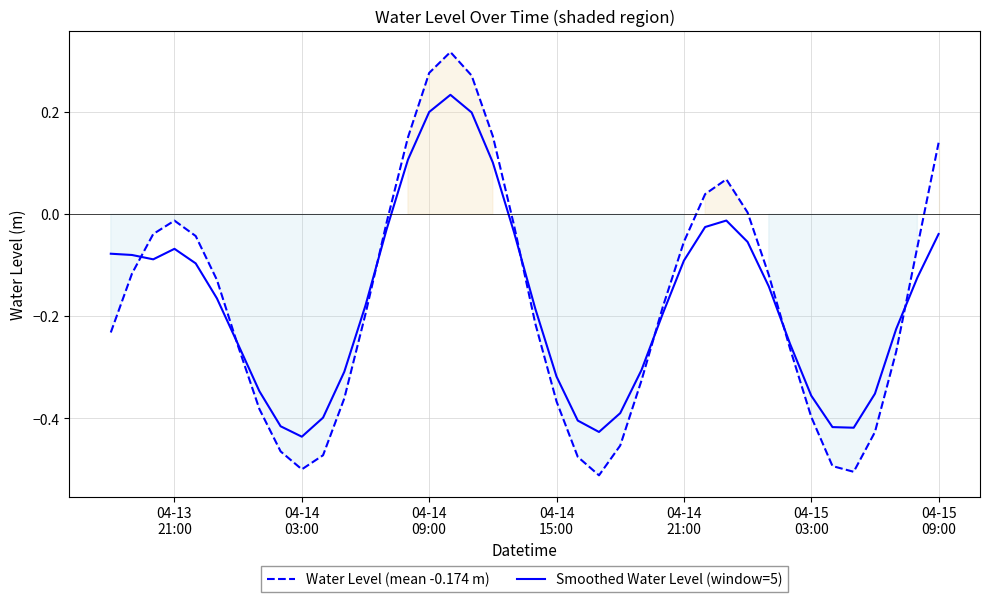

Is it true that Smoothed Water Level (window=5) equals -0.0 at 13?

False